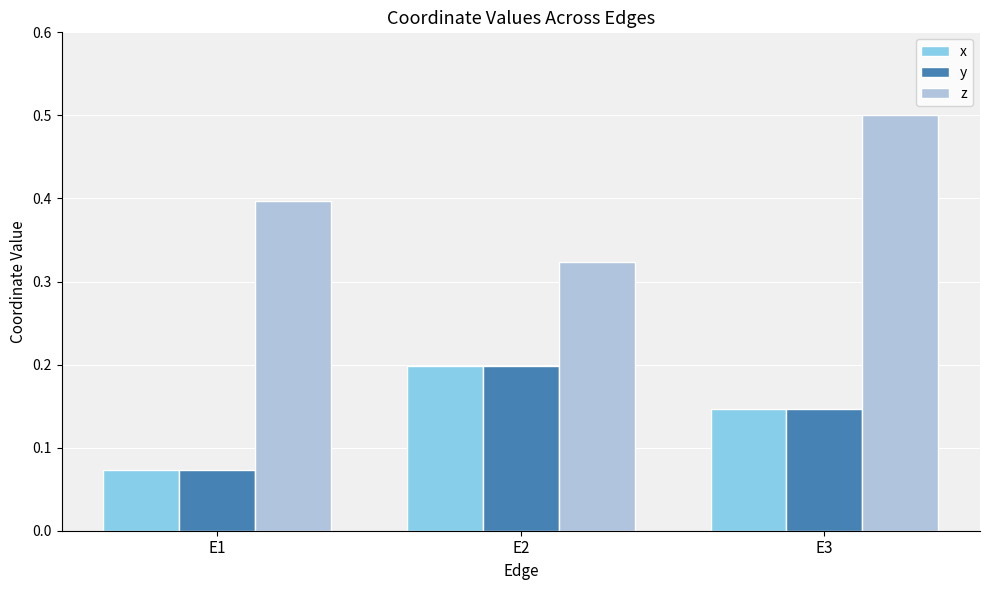

Is it true that z equals 0.8 at E3?

False